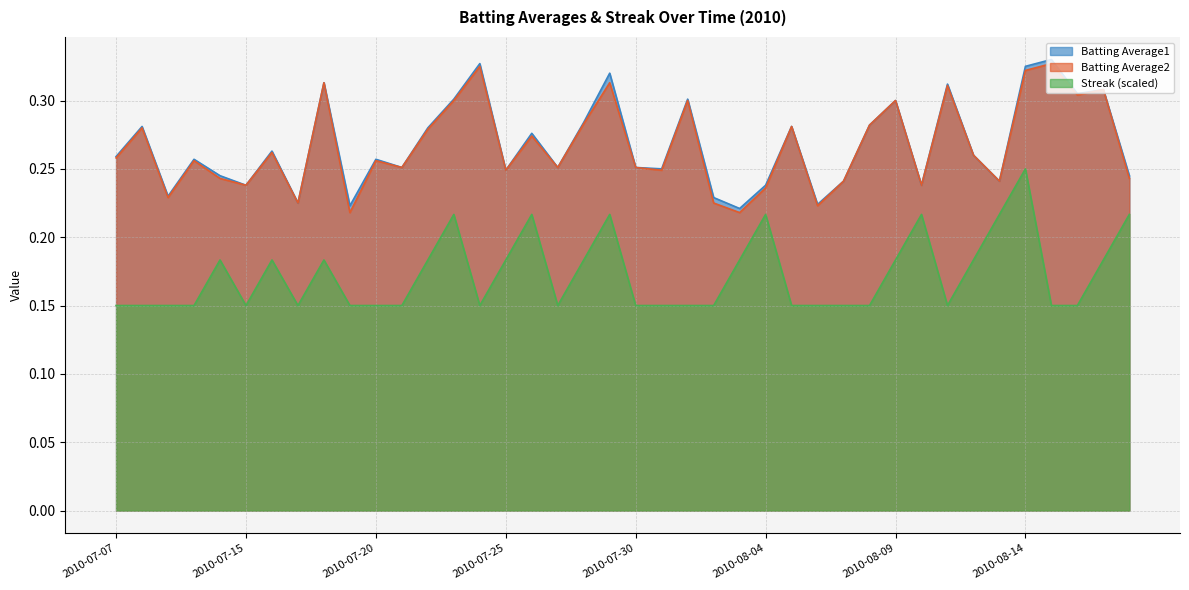

Where is Batting Average1 nearest to the value 0?

2010-08-03